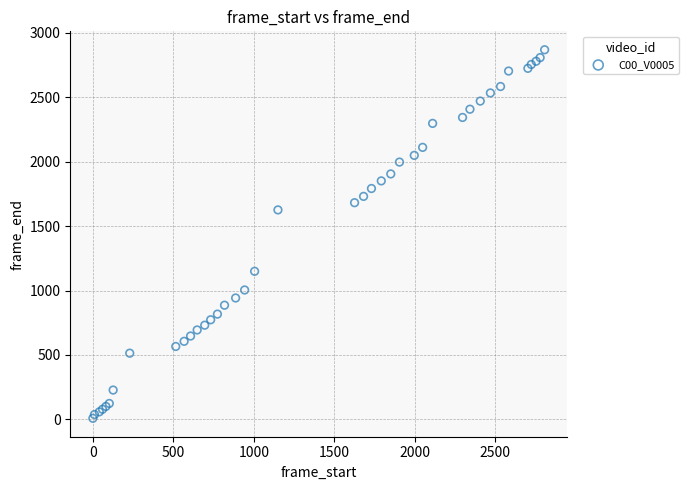

What Y value in the scatter plot is closest to 1438?

1625